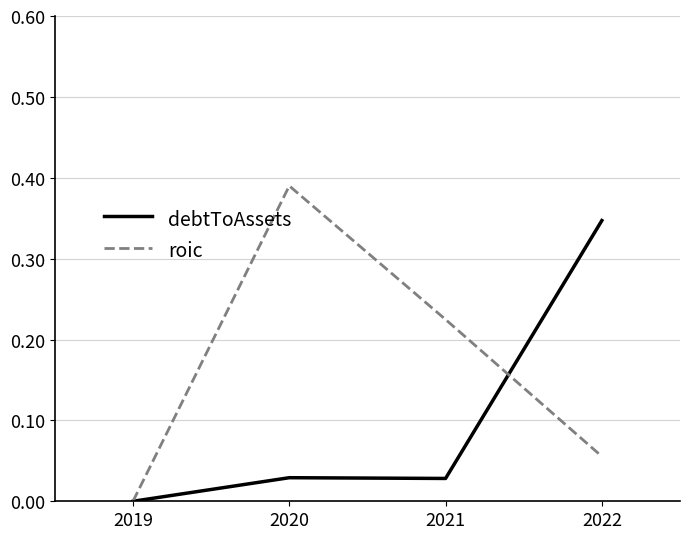

How many lines are shown in the chart?

2